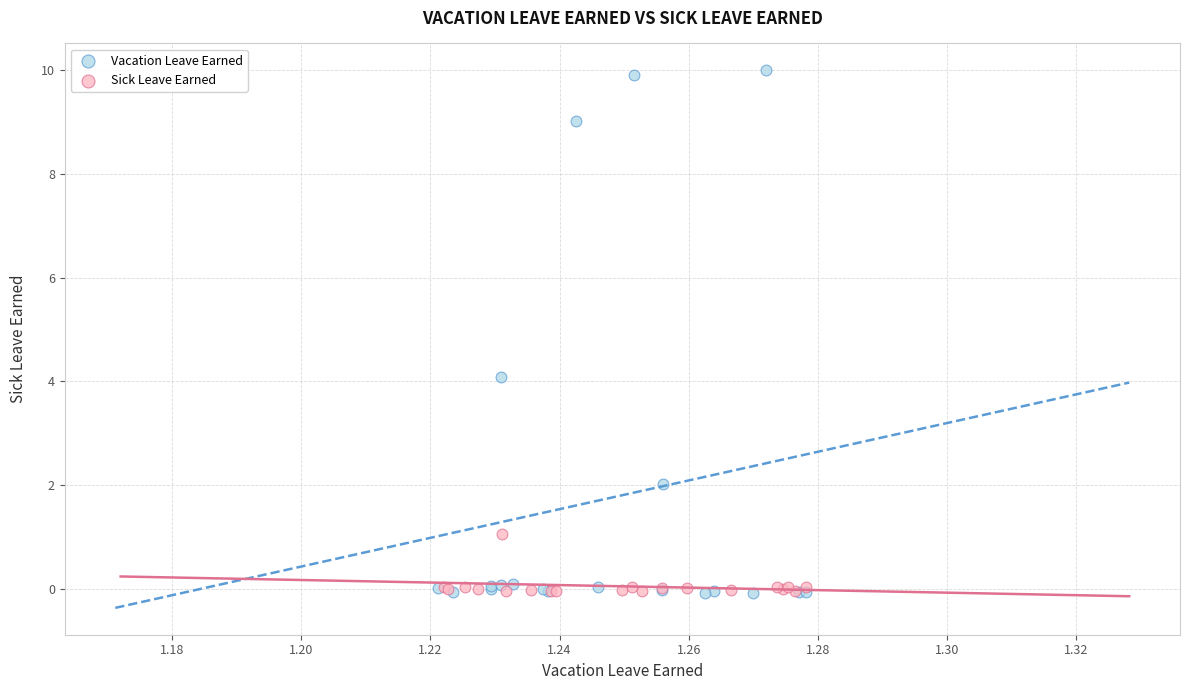

Which series contains the highest Y value?

Vacation Leave Earned